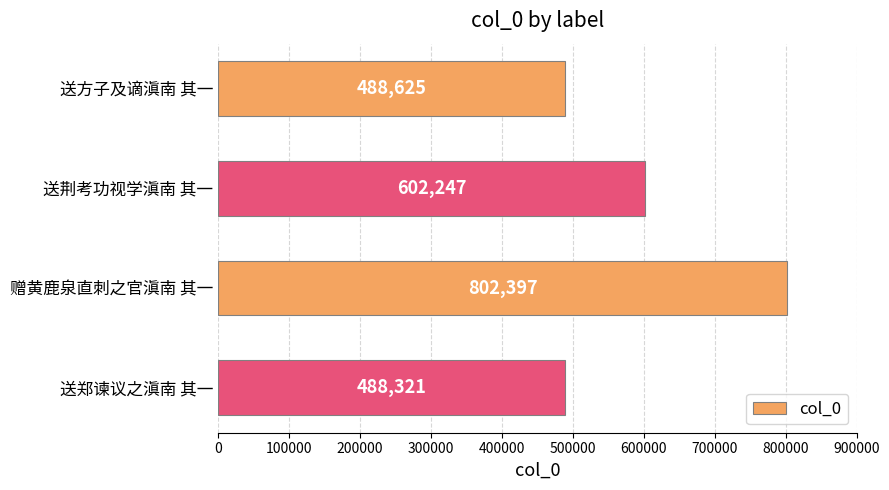

Reading top to bottom, extract all data points from this chart.

488625	602247	802397	488321